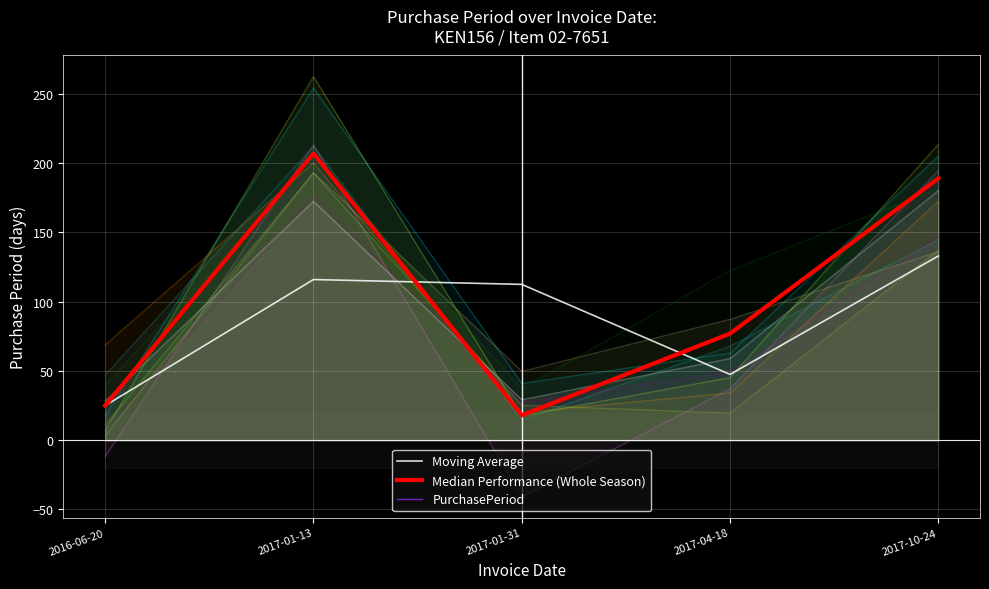

Reading right to left, transcribe all the data shown in this chart.

Moving Average: 2017-10-24=133.0	2017-04-18=47.5	2017-01-31=112.5	2017-01-13=116.0	2016-06-20=25.0
Median Performance (Whole Season): 2017-10-24=189.0	2017-04-18=77.0	2017-01-31=18.0	2017-01-13=207.0	2016-06-20=25.0
PurchasePeriod: 2017-10-24=189.0	2017-04-18=77.0	2017-01-31=18.0	2017-01-13=207.0	2016-06-20=25.0